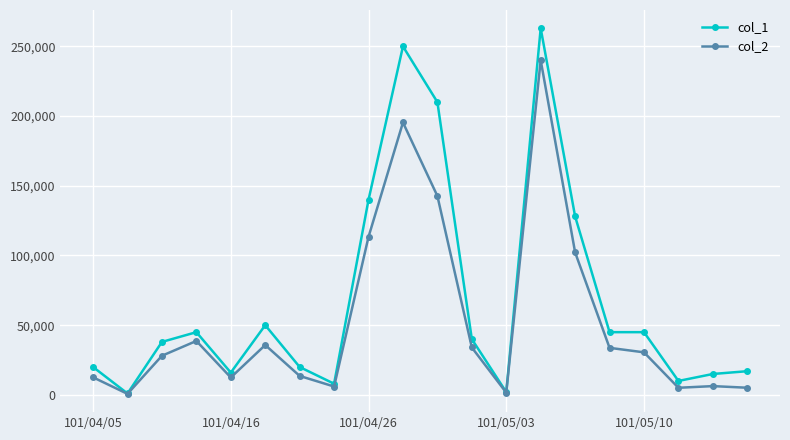

List the series in order of their overall mean, lowest first.

col_2, col_1